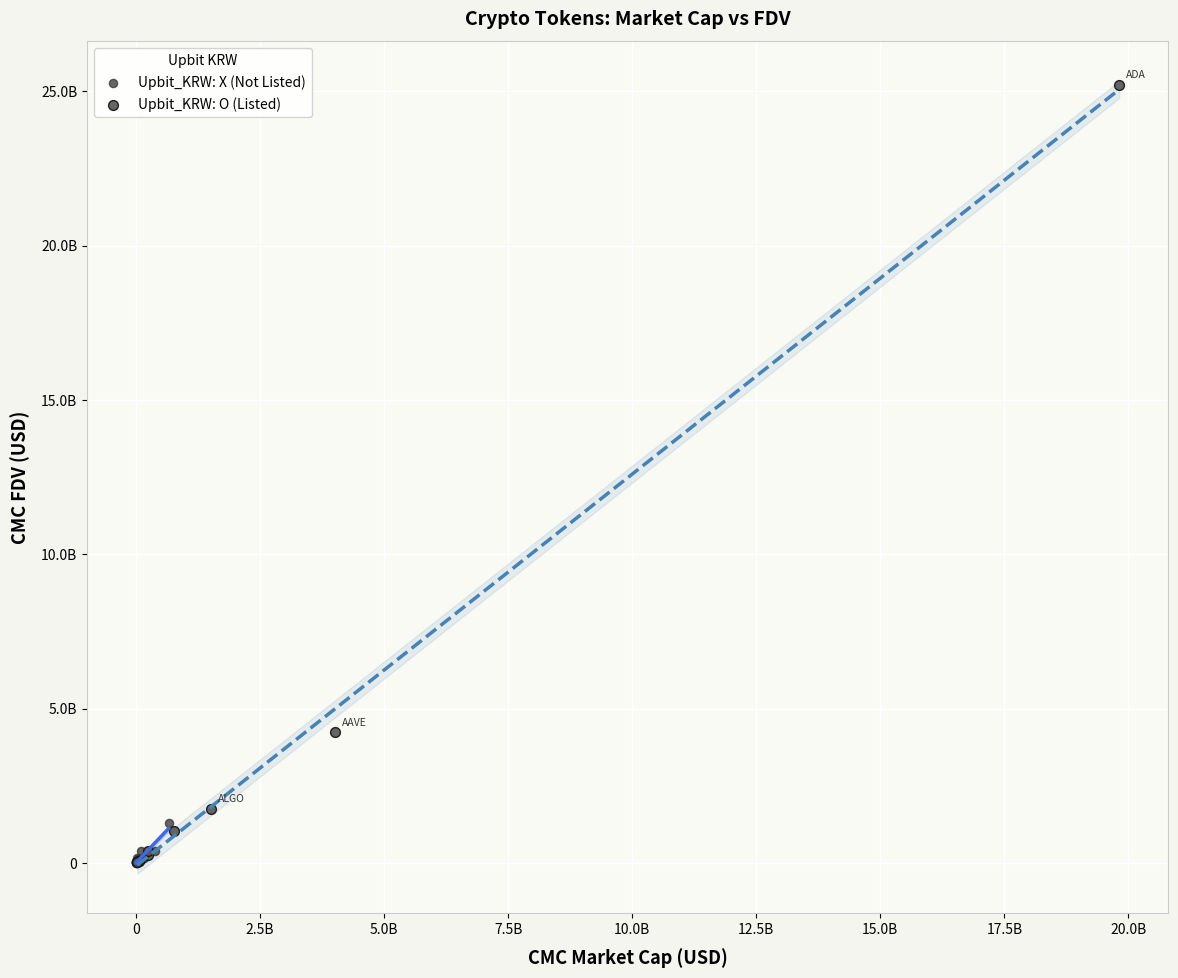

What are all the series names shown in the legend?

Upbit_KRW: X (Not Listed), Upbit_KRW: O (Listed)